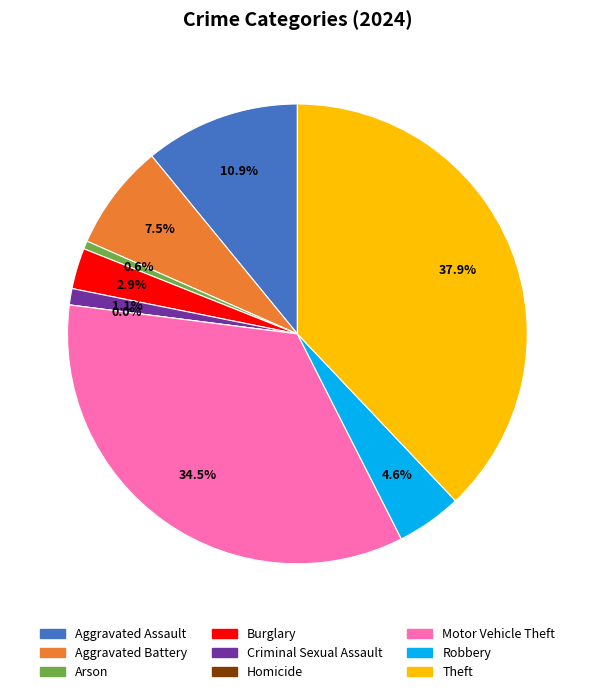

How many slices are in this pie chart?

9